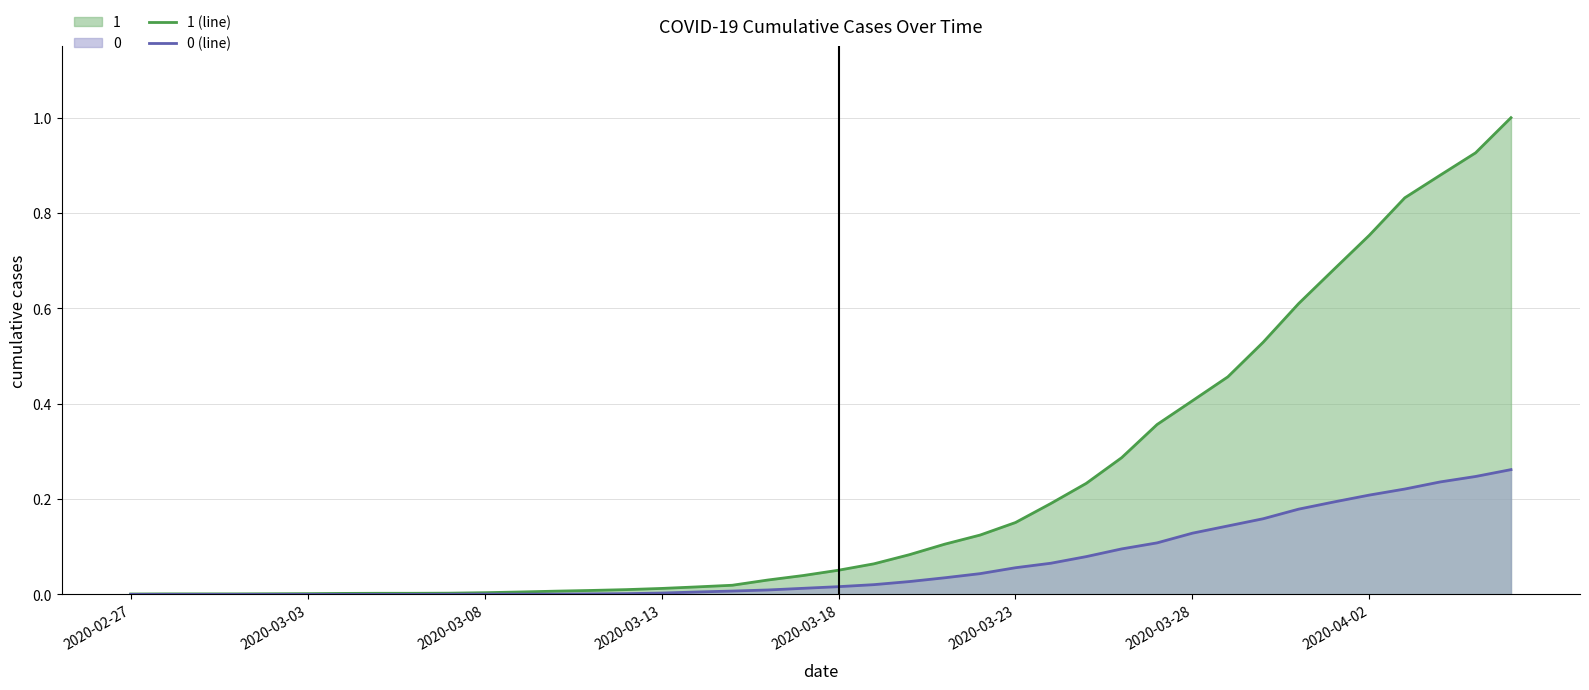

Reading left to right, what are all the values shown in this chart?

1 (line): 0.0	0.0	0.0	0.0	0.0	0.0	0.0	0.0	0.0	0.0	0.0	0.0	0.0	0.0	0.0	0.0	0.0	0.0	0.0	0.0	0.1	0.1	0.1	0.1	0.1	0.2	0.2	0.2	0.3	0.4	0.4	0.5	0.5	0.6	0.7	0.8	0.8	0.9	0.9	1.0
0 (line): 0.0	0.0	0.0	0.0	0.0	0.0	0.0	0.0	0.0	0.0	0.0	0.0	0.0	0.0	0.0	0.0	0.0	0.0	0.0	0.0	0.0	0.0	0.0	0.0	0.0	0.1	0.1	0.1	0.1	0.1	0.1	0.1	0.2	0.2	0.2	0.2	0.2	0.2	0.2	0.3